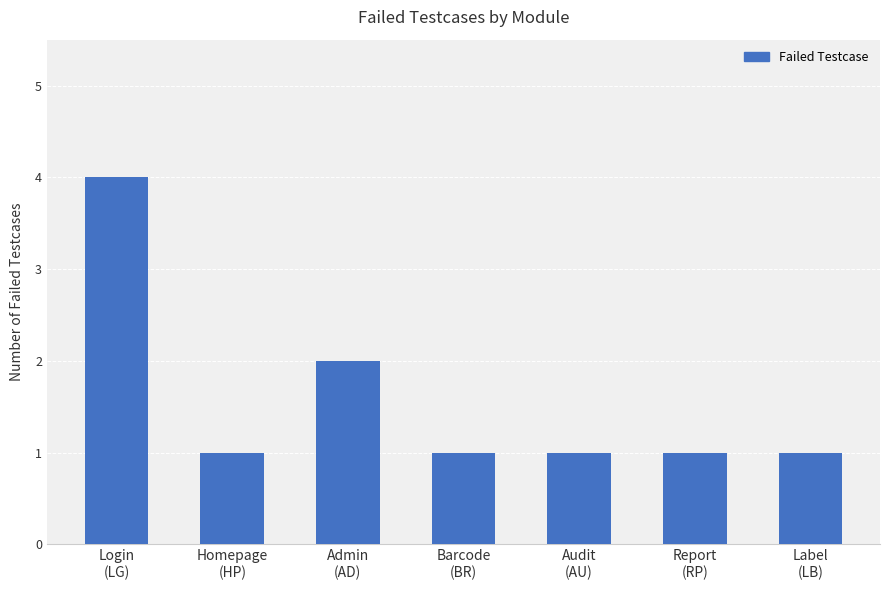

What is the label of the 3rd bar from the right?

Audit
(AU)